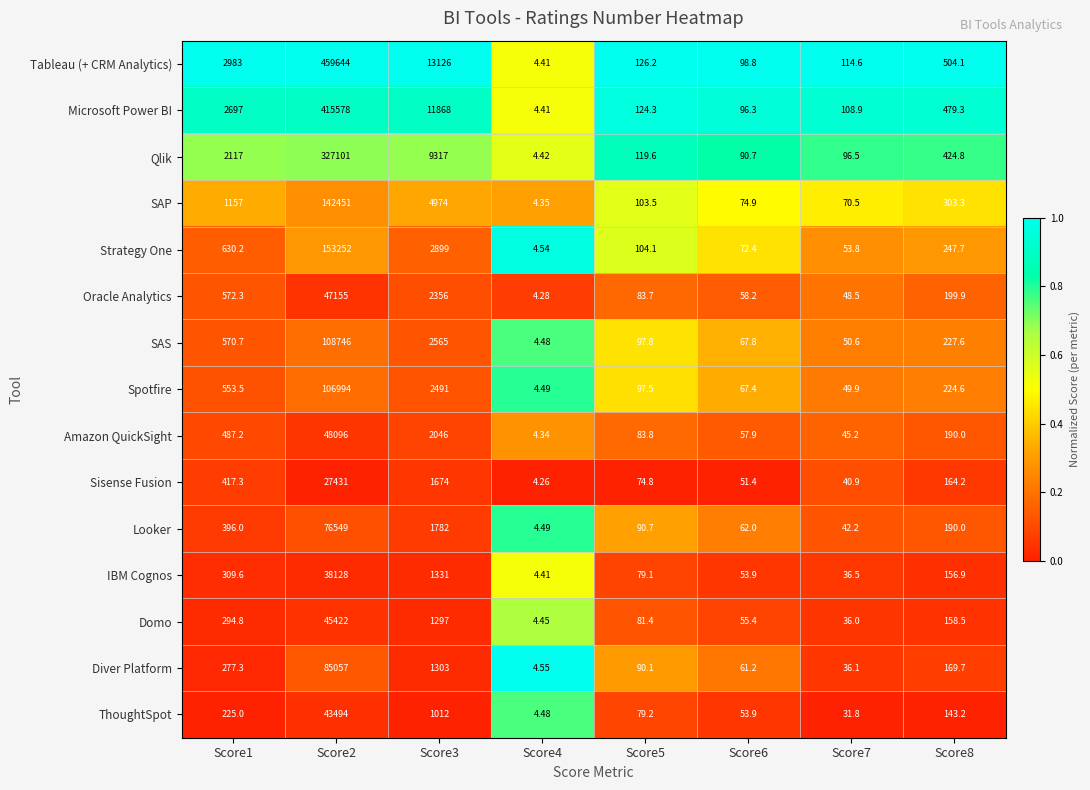

Rank the series by their maximum value, from lowest to highest.

Sisense Fusion, IBM Cognos, ThoughtSpot, Domo, Oracle Analytics, Amazon QuickSight, Looker, Diver Platform, Spotfire, SAS, SAP, Strategy One, Qlik, Microsoft Power BI, Tableau (+ CRM Analytics)